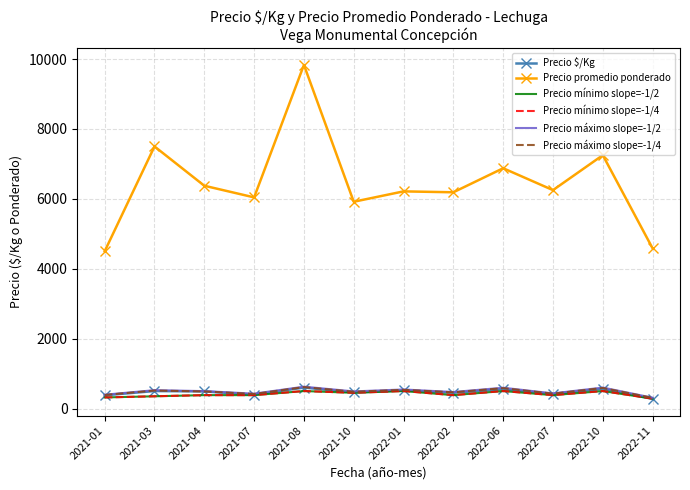

What is the difference between the maximum and minimum values in the Precio máximo slope=-1/4 series?

308.7